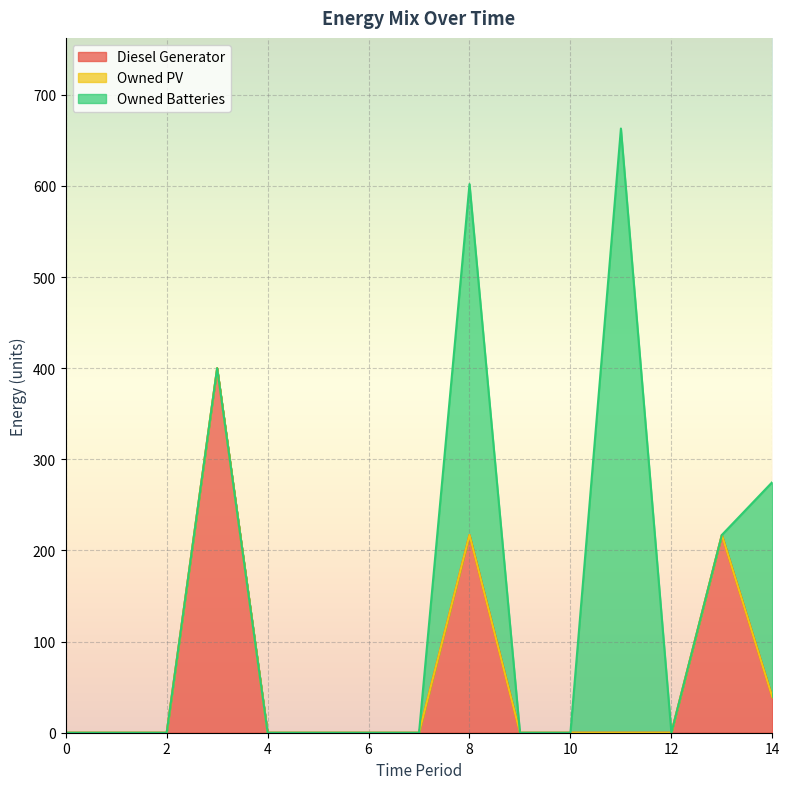

Rank the series at 10 from highest to lowest value.

Diesel Generator, Owned PV, Owned Batteries